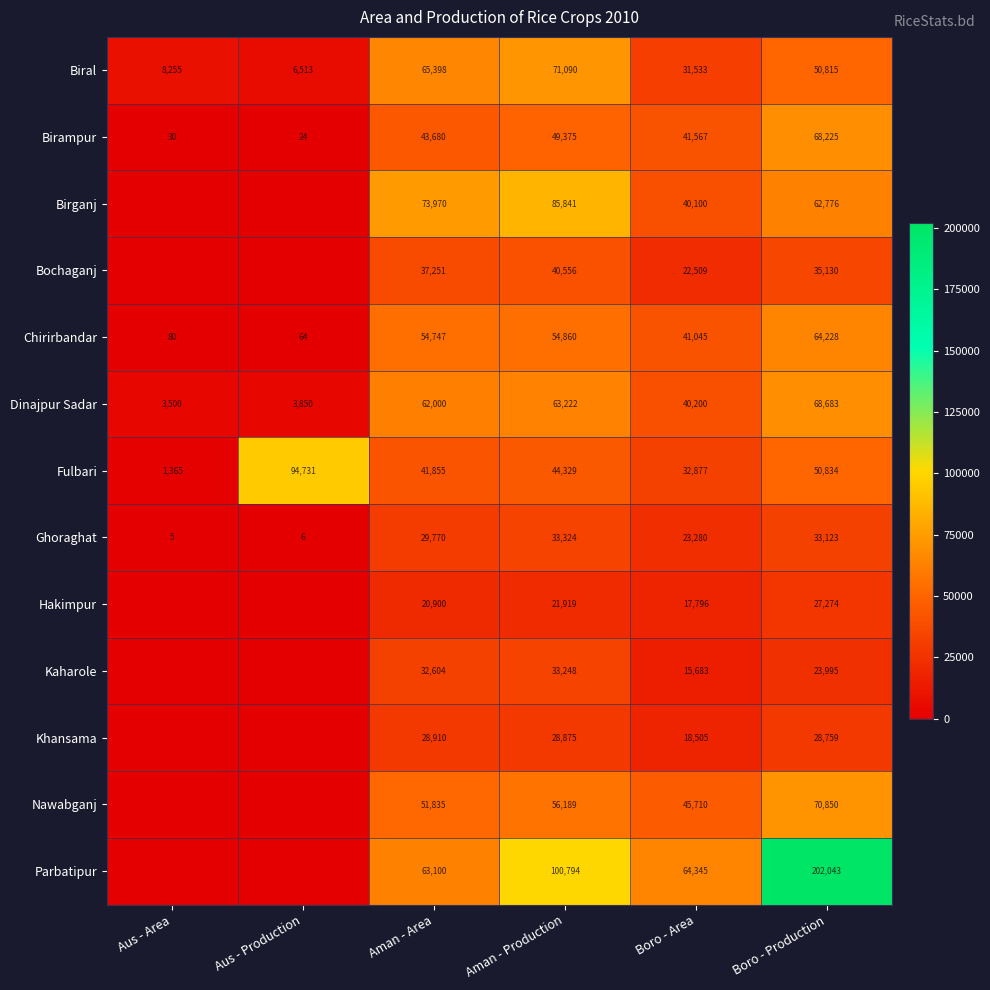

Is the value of Chirirbandar at Aman - Production greater than the value of Hakimpur at Aman - Production?

Yes